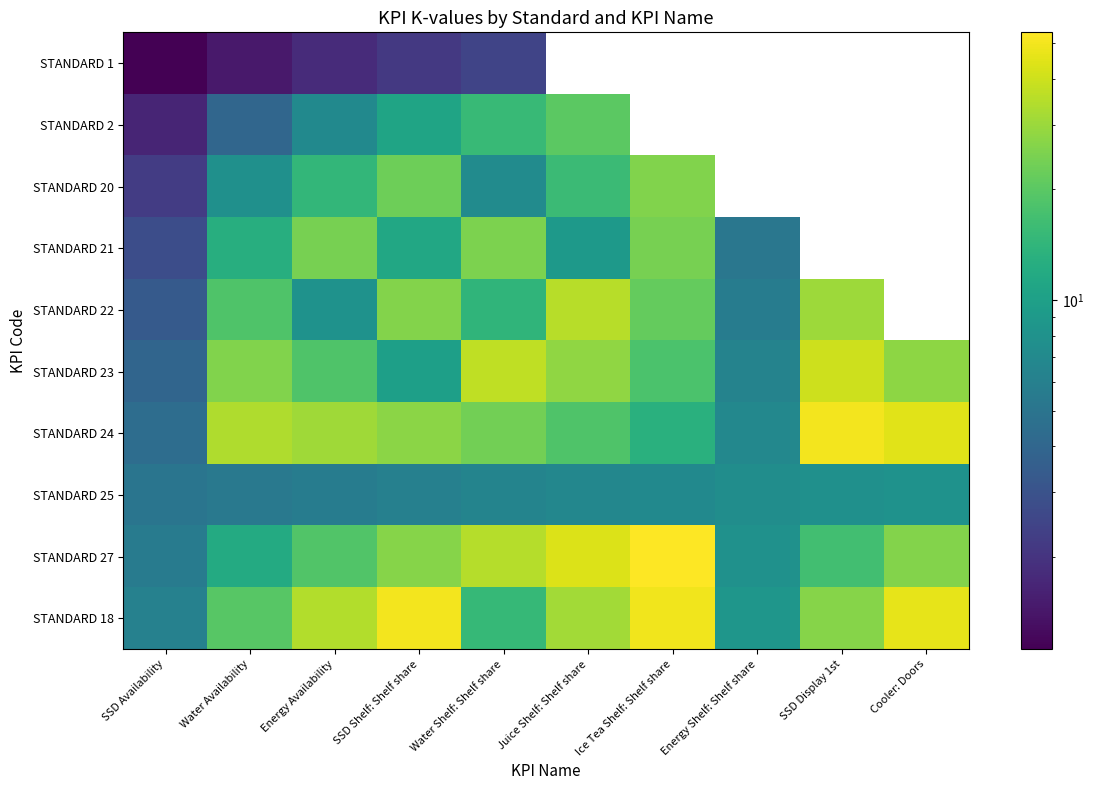

What is the difference between the maximum and minimum values in the STANDARD 27 series?

47.9